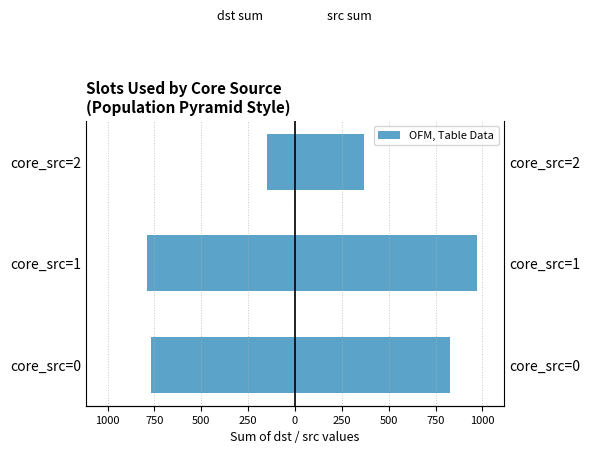

What is the highest value of the src (sum) series?

970